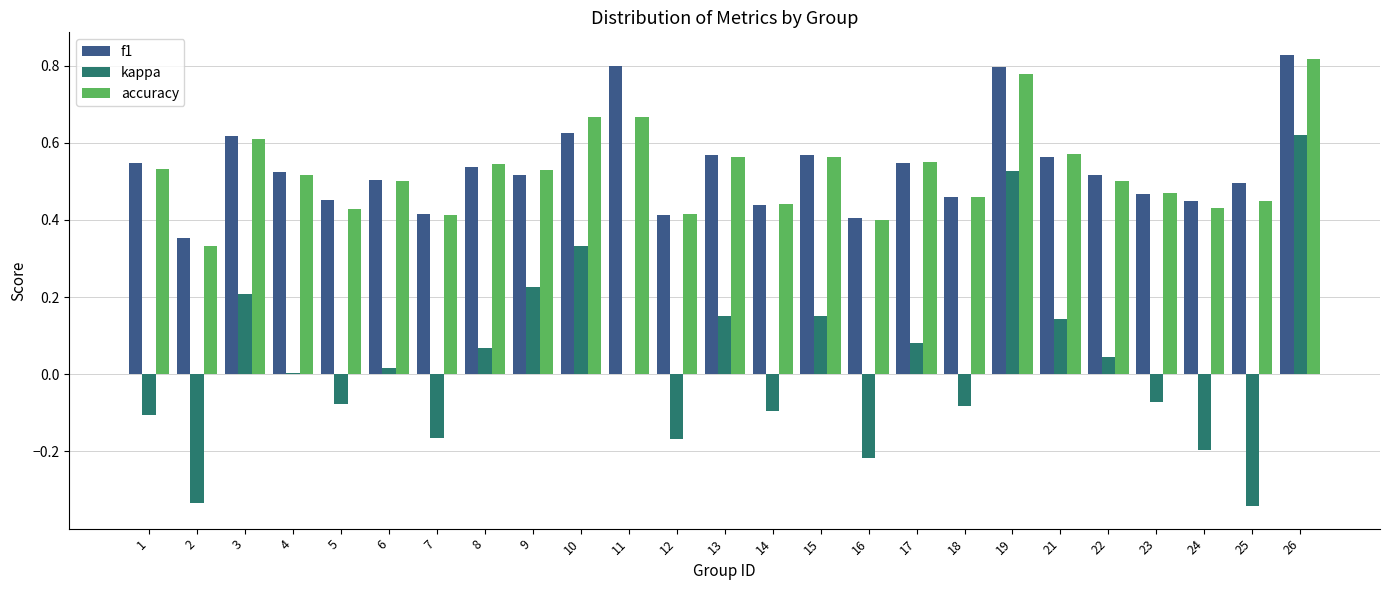

The value of accuracy at 12 is 0.4. True or false?

True